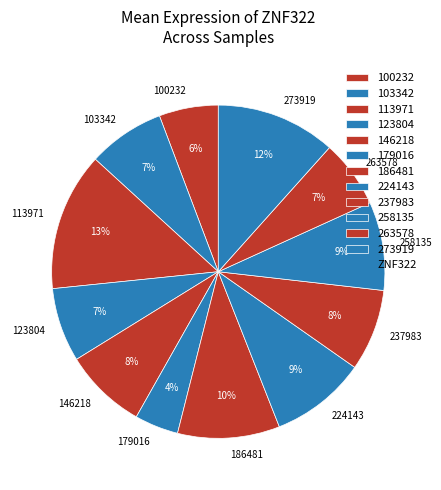

What is the ratio of the value at 179016 to the value at 263578?

0.6